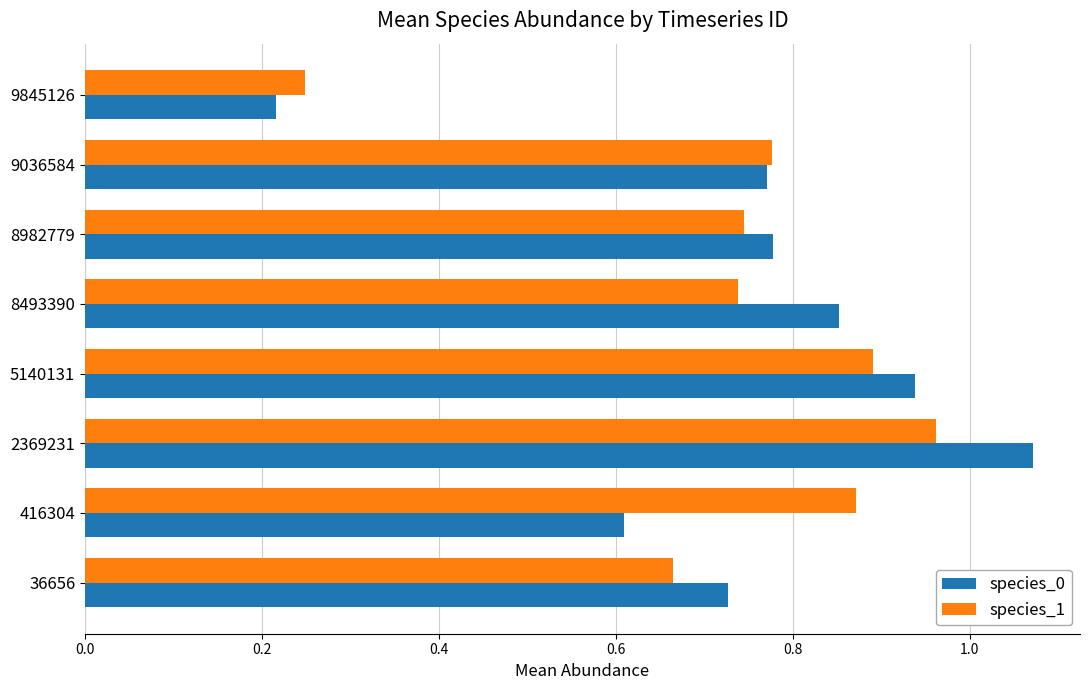

List the series in order of their peak value, highest first.

species_0, species_1